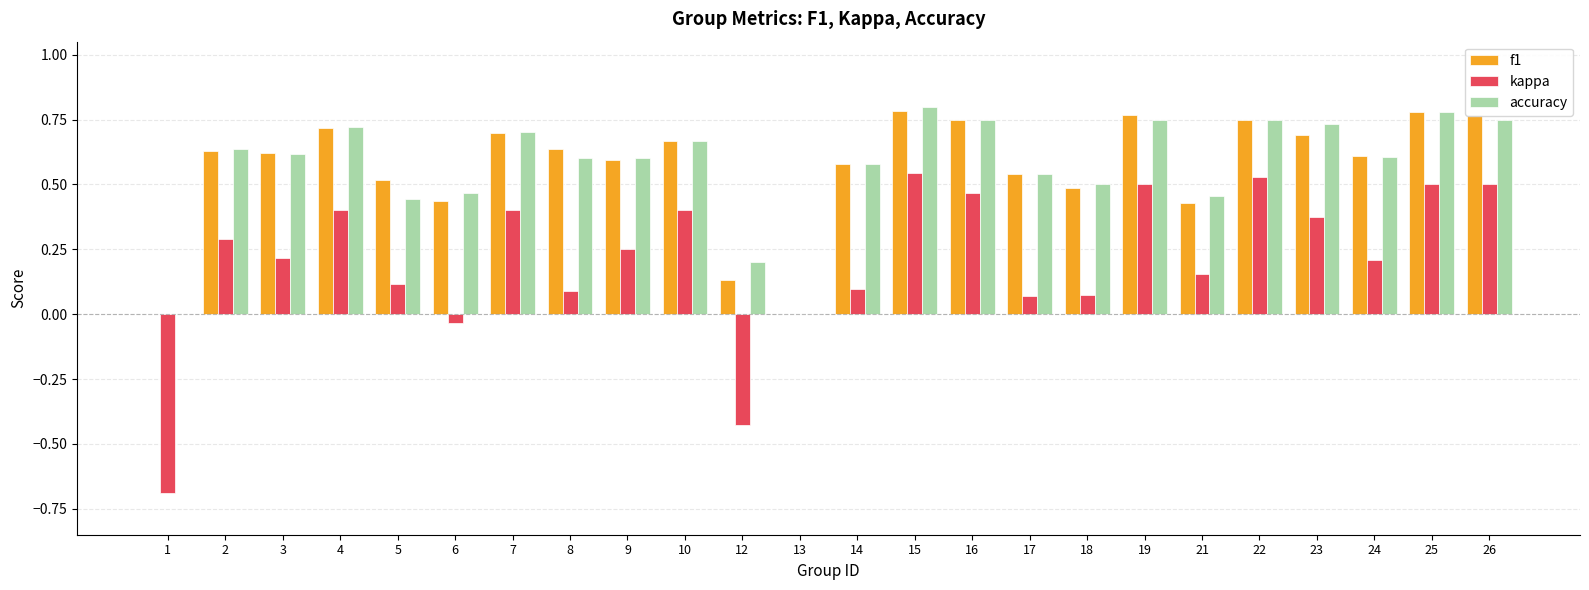

What is the sum of all kappa values?

5.0